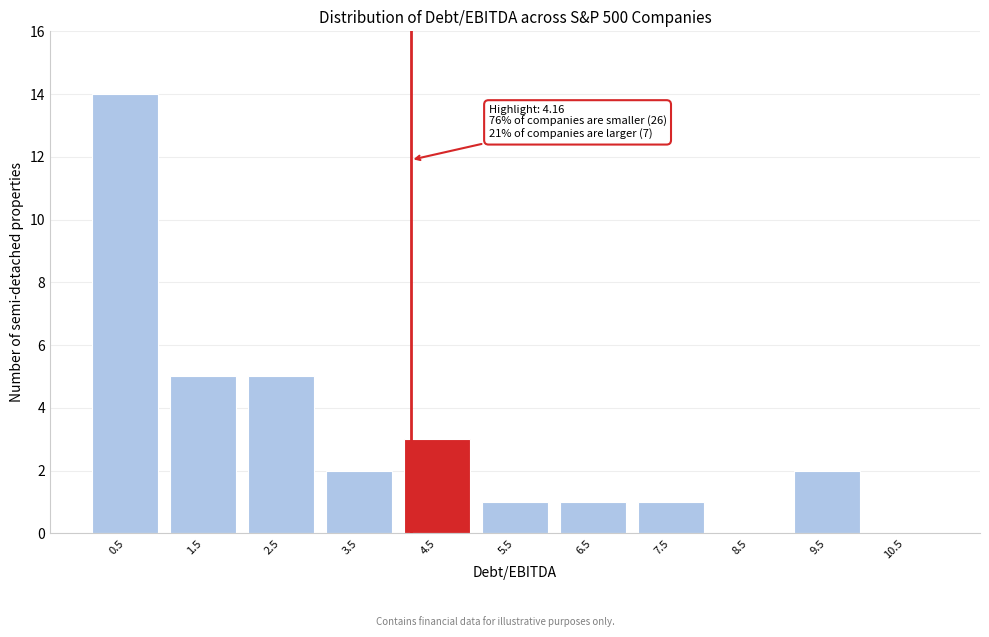

Which range on the x-axis has the tallest bar?

0 to 1